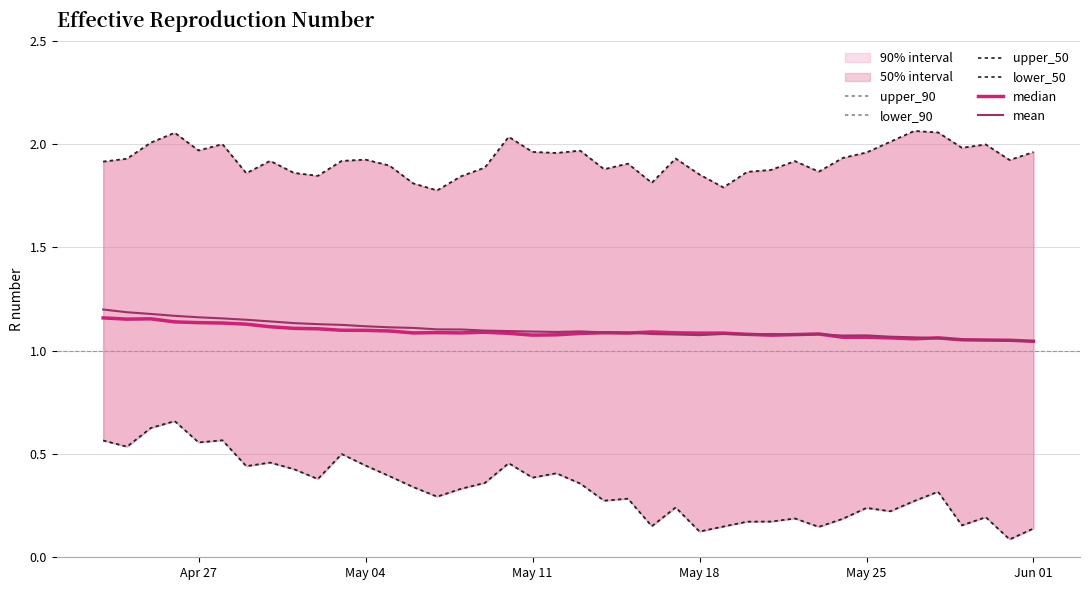

The value of mean at Apr 27 is 1.9. True or false?

False